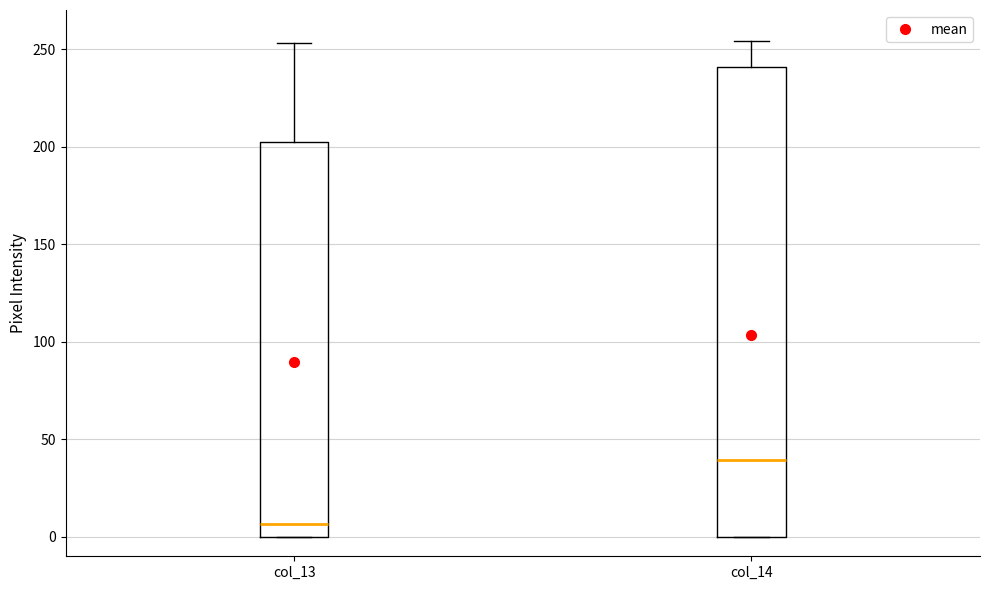

Comparing the boxes themselves (not the whiskers), which one is the tallest?

col_14